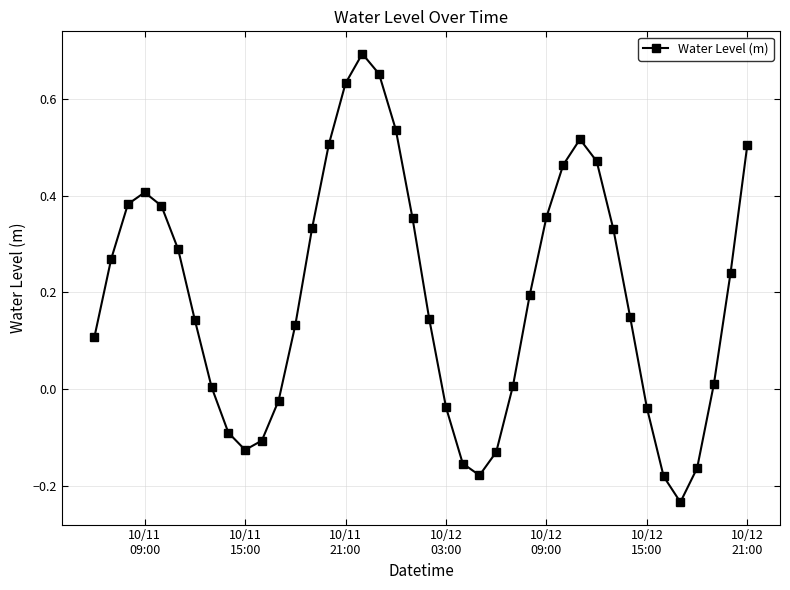

How many points are higher than both their immediate neighbors (excluding endpoints)?

3